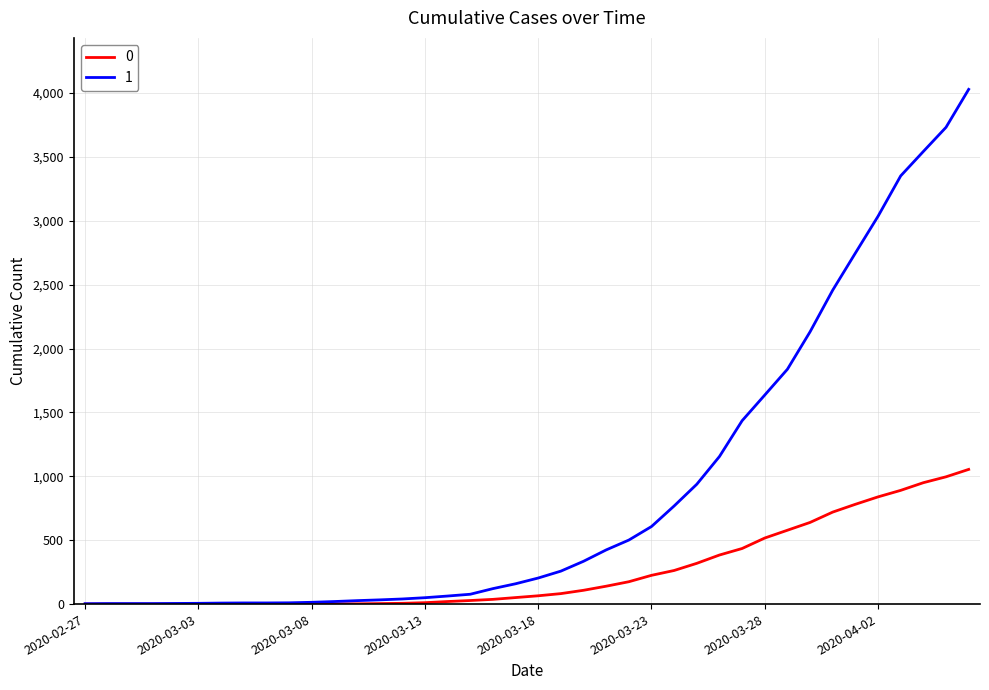

What is the greatest value displayed?

4028